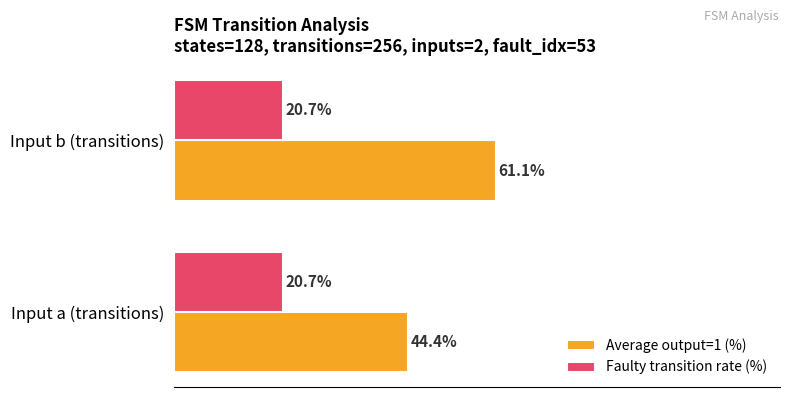

Which series has the widest spread of values?

Average output=1 (%)